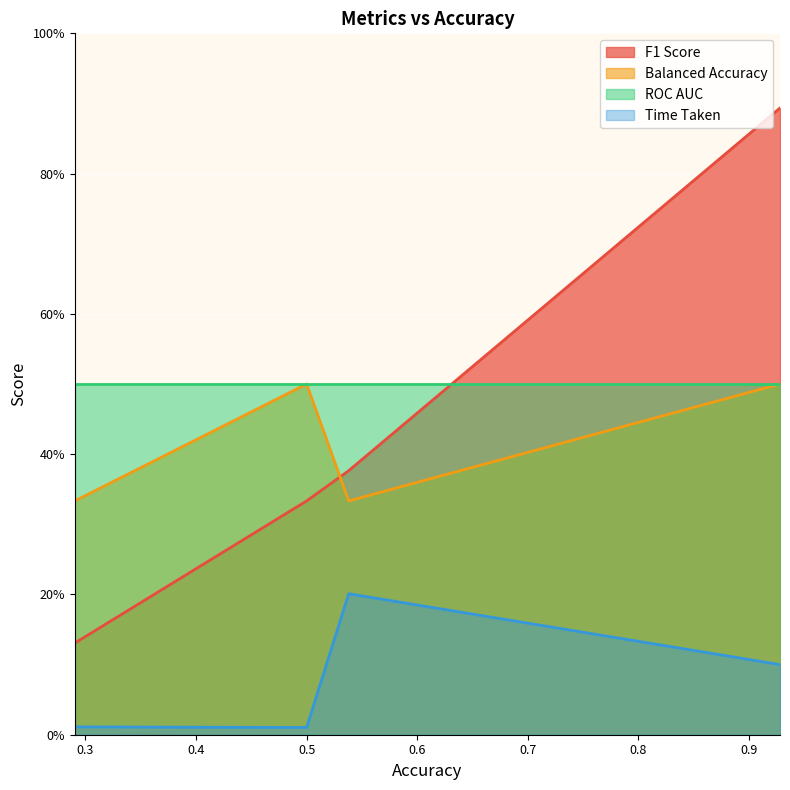

What is the sum of the F1 Score values at 0.5380760538469097 and 0.5?

0.7